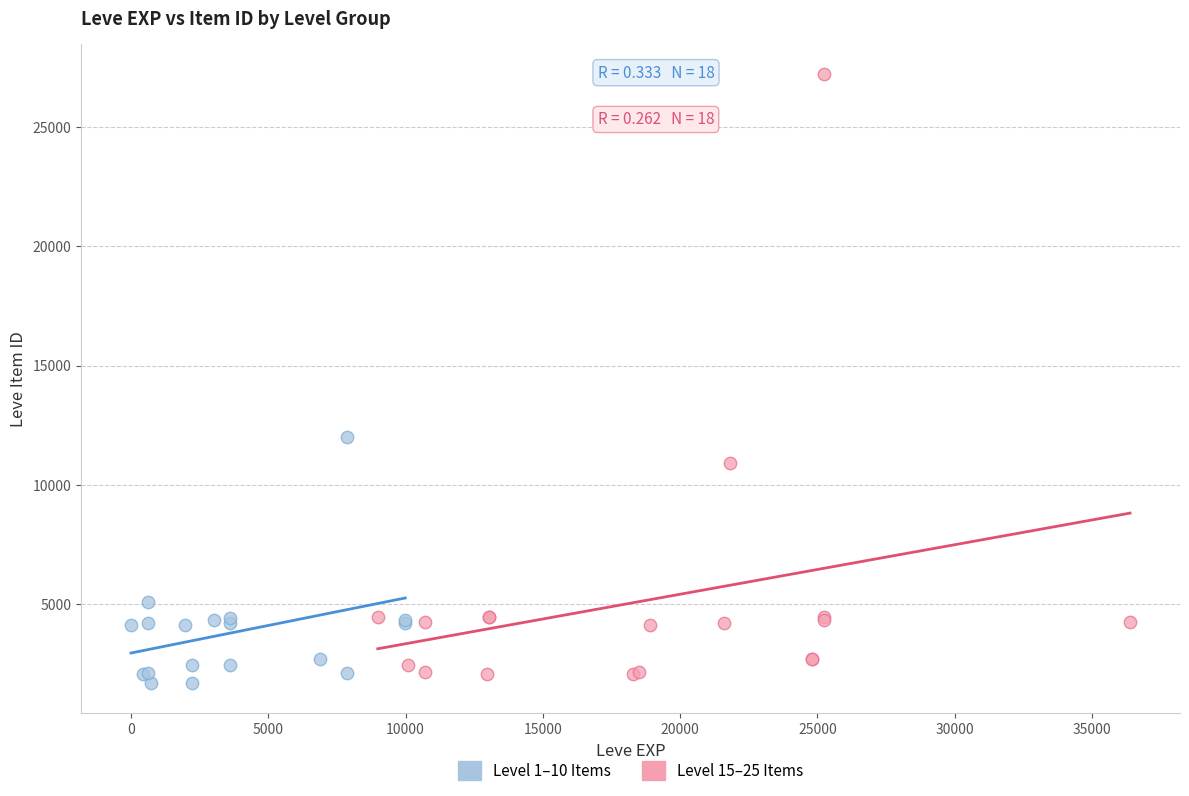

Which series contains the lowest Y value?

Level 1–10 Items